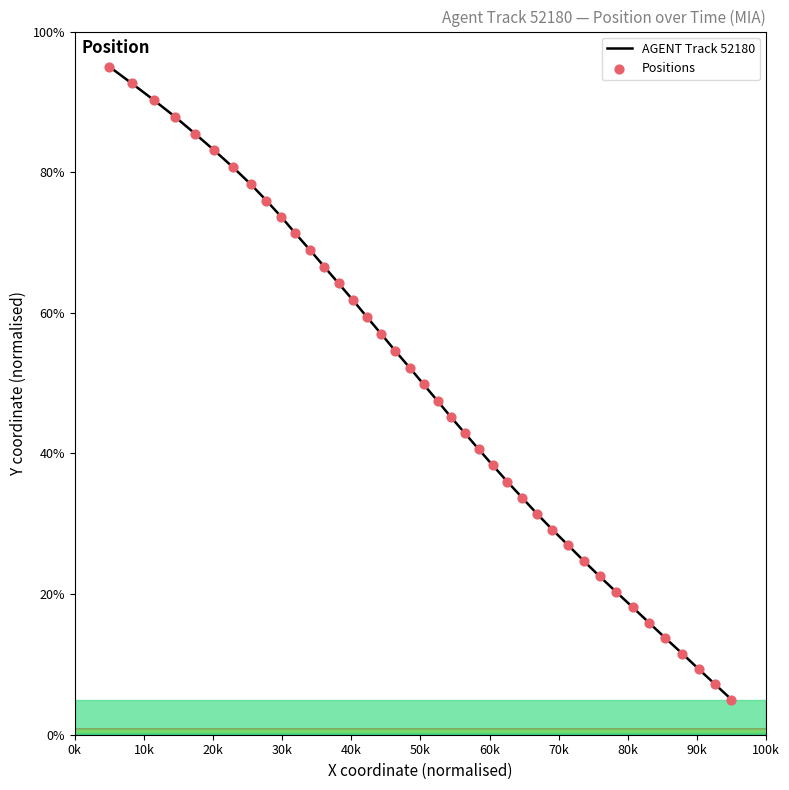

Which series has the largest total across all categories?

AGENT Track 52180